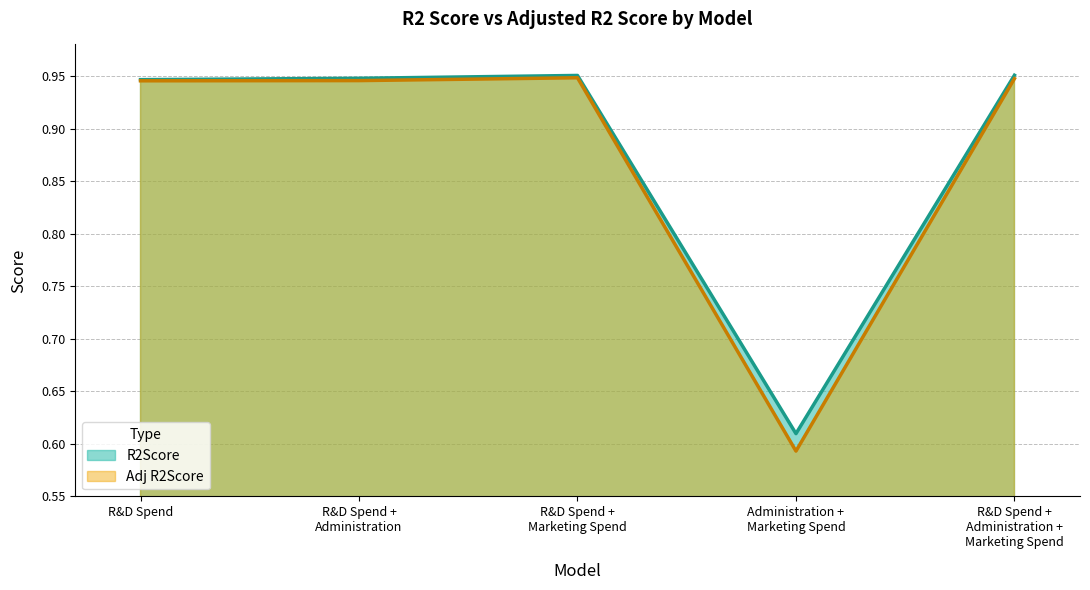

What is the difference between the second highest and minimum values in the Adj R2Score series?

0.4